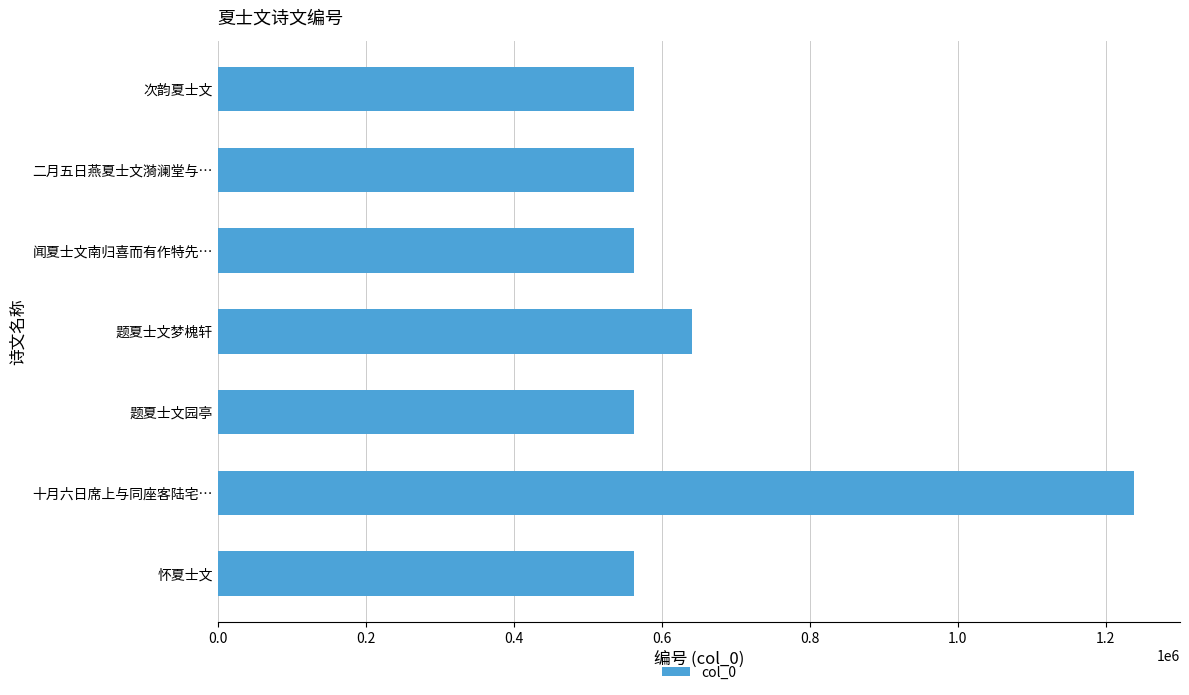

At which label is the value closest to 900266?

题夏士文梦槐轩